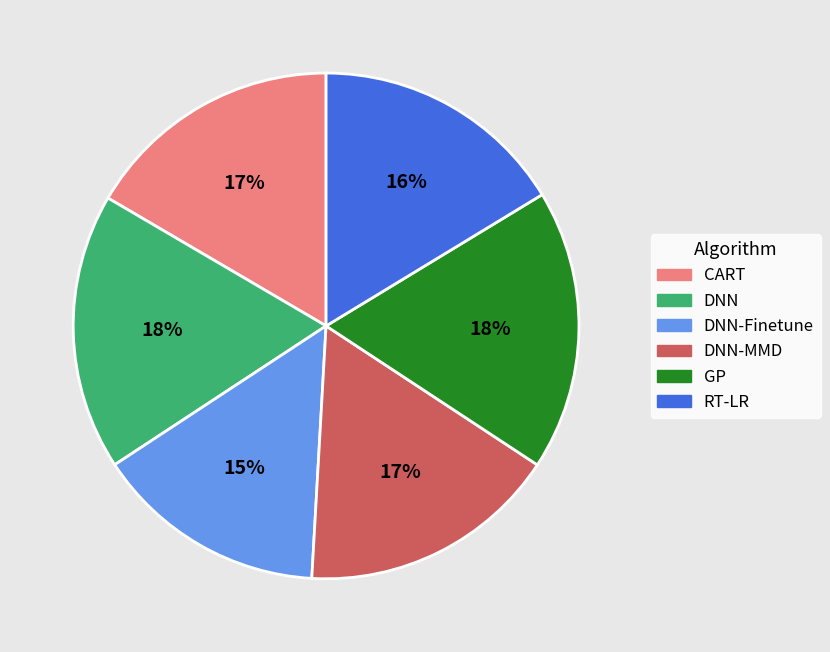

Does DNN-Finetune account for over 50% of the chart?

No